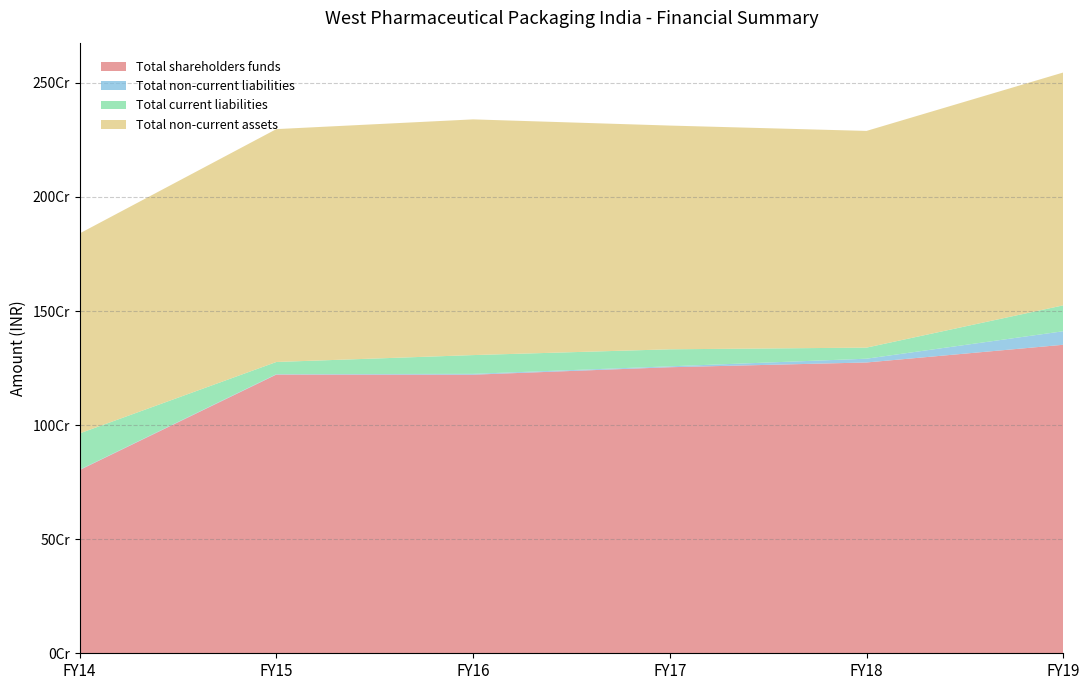

Reading left to right, list all the values displayed in this chart.

Total shareholders funds: 803121834	1221479614	1220957576	1253677290	1274478522	1352122055
Total non-current liabilities: 1631644	1811325	3683884	3985199	16582177	59280349
Total current liabilities: 158941167	53405848	82243419	74571670	48537265	113471442
Total non-current assets: 876363450	1020569187	1033034920	980566422	949764086	1020559973